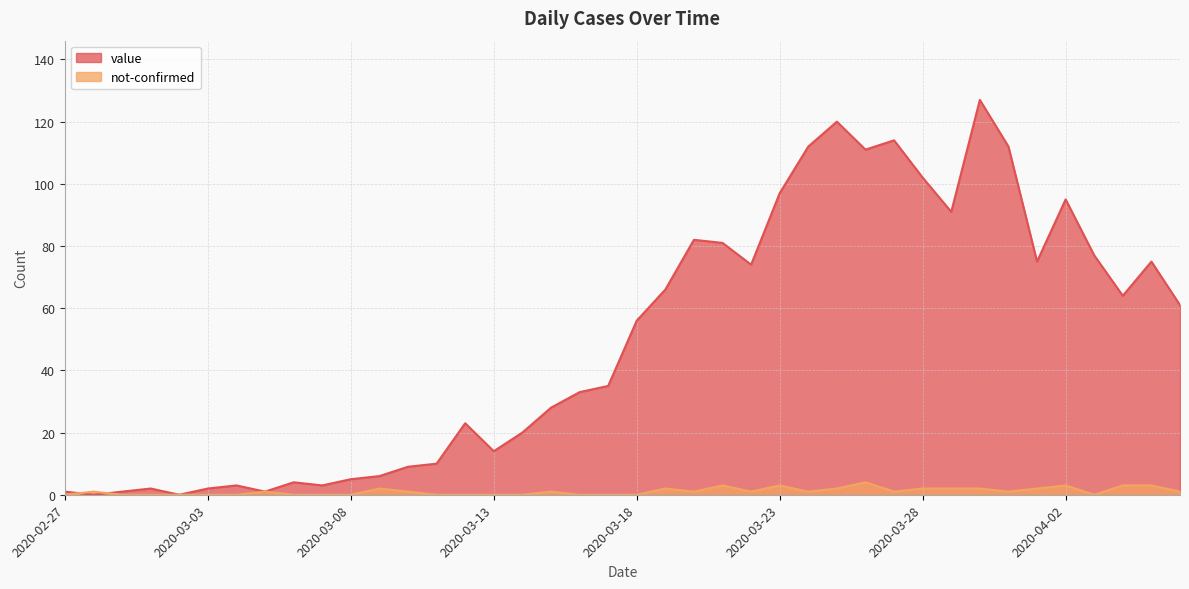

How many values in the not-confirmed series exceed 1?

13